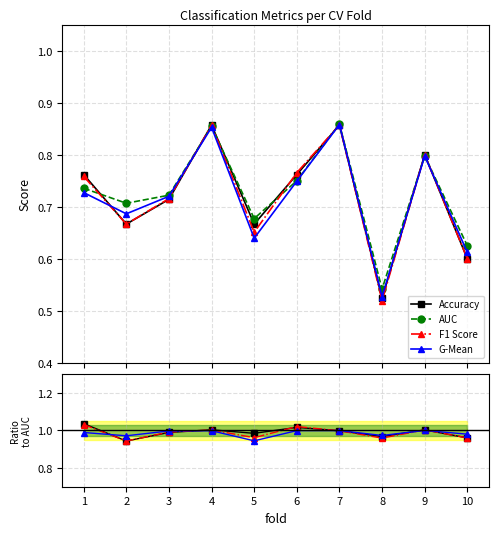

What is the difference between the maximum and minimum values in the accuracy series?

0.3